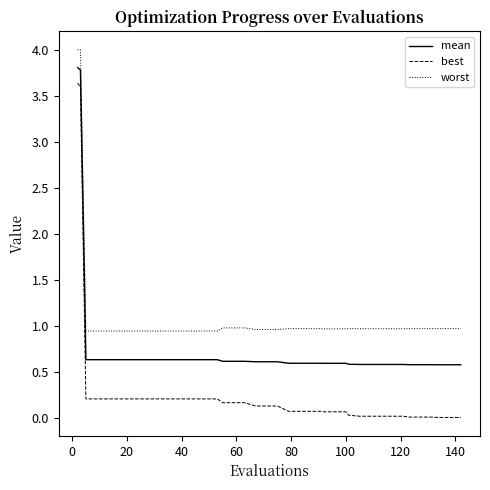

True or false: worst and best cross at least once.

False